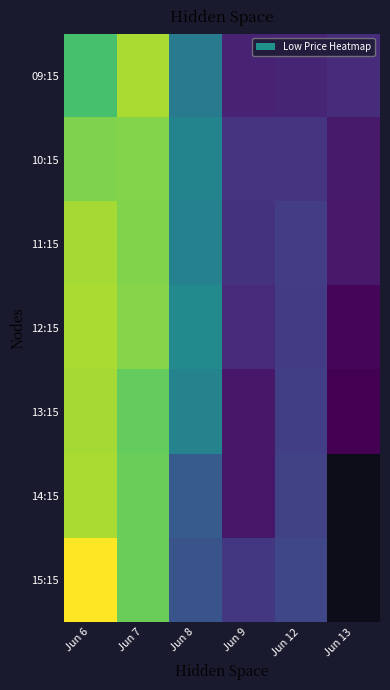

At which label does 10:15 reach its minimum?

Jun 13